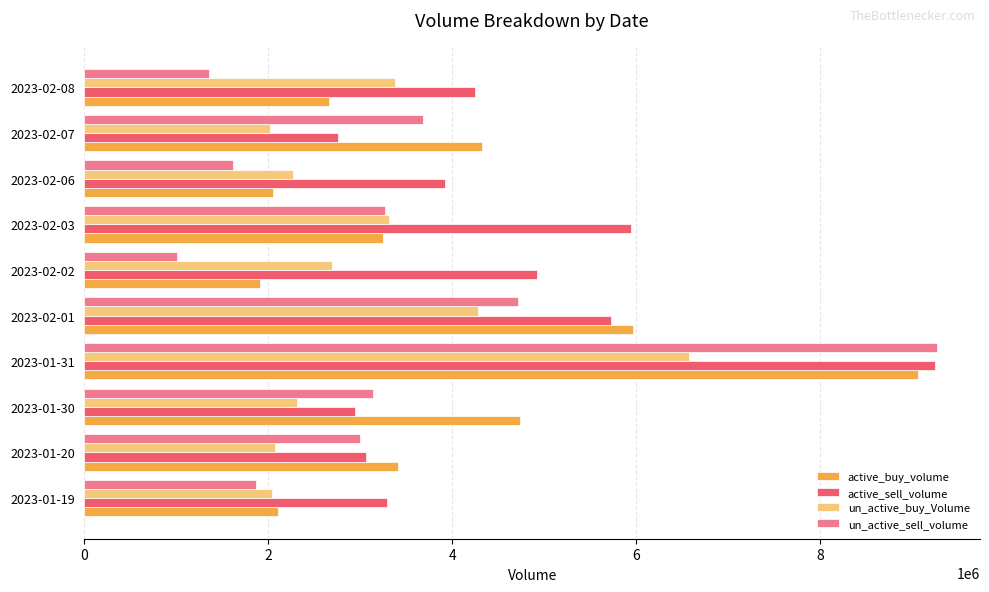

What is the difference between the active_sell_volume values at 2023-01-30 and 2023-01-31?

6310908